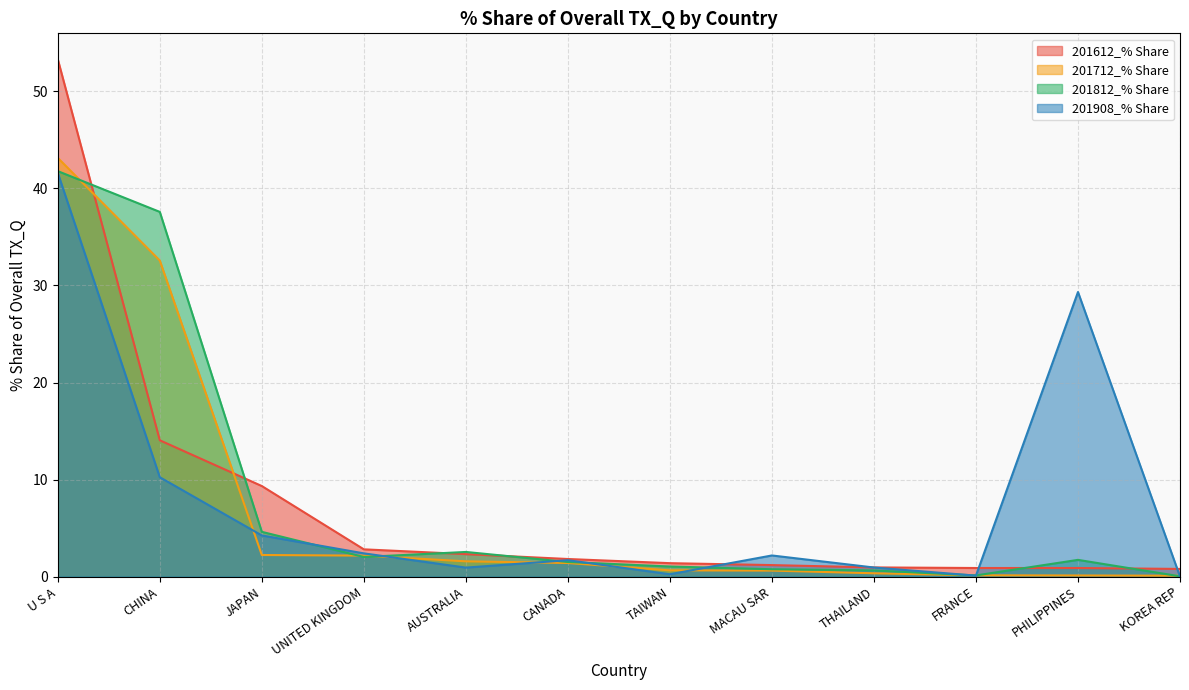

What is the label of the 7th point from the left?

TAIWAN